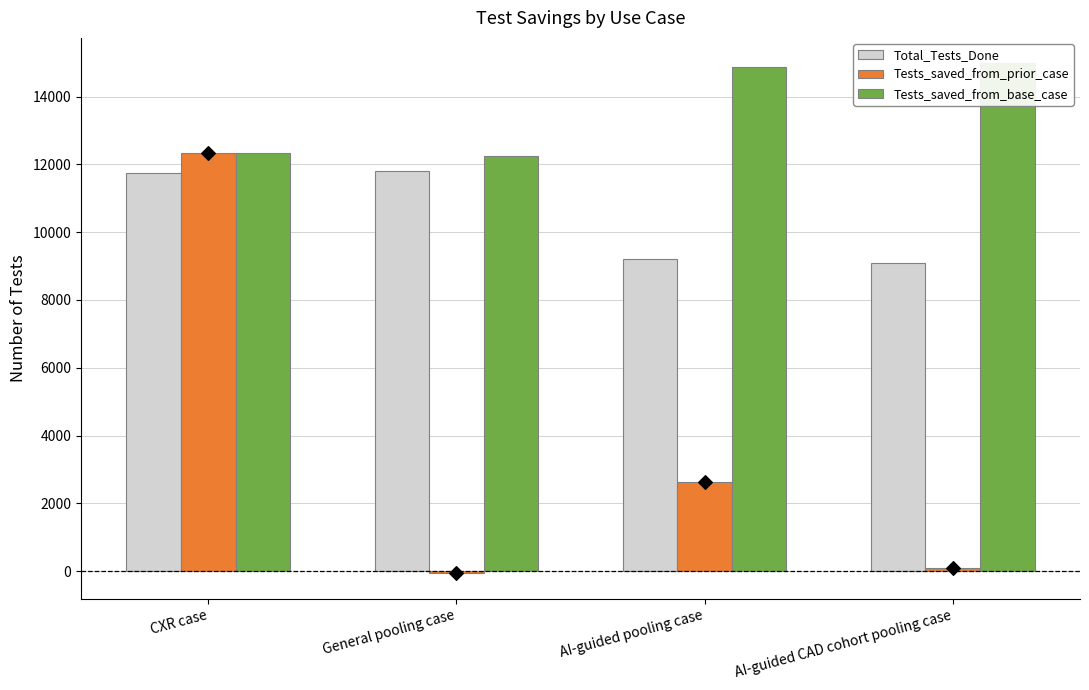

What is the average value of the Tests_saved_from_prior_case series?

3746